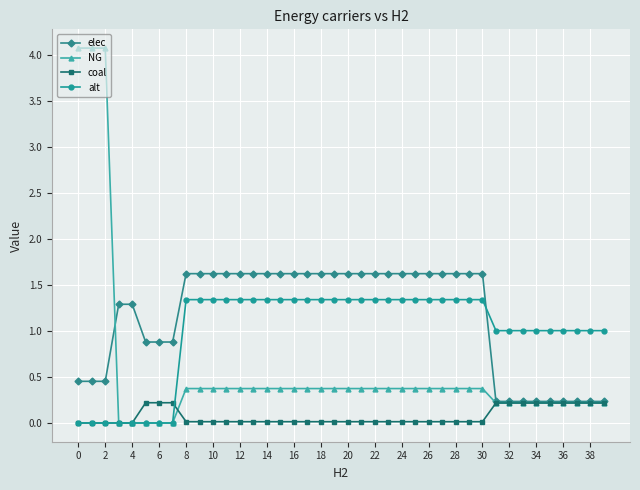

What is the highest value of the elec series?

1.6